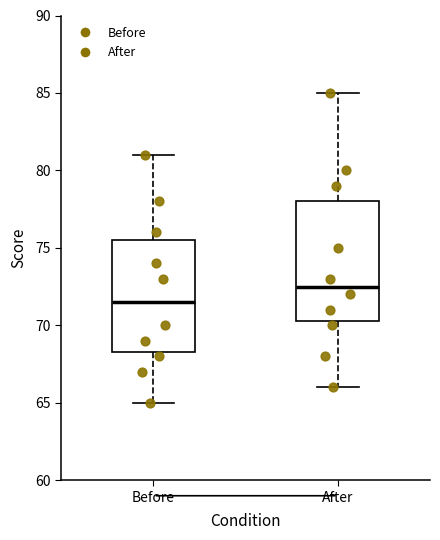

Comparing the boxes themselves (not the whiskers), which one is the tallest?

After